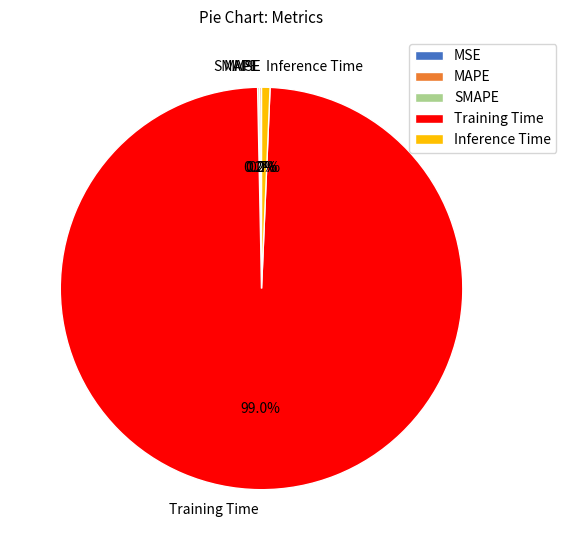

Which category has the biggest portion of the pie?

Training Time